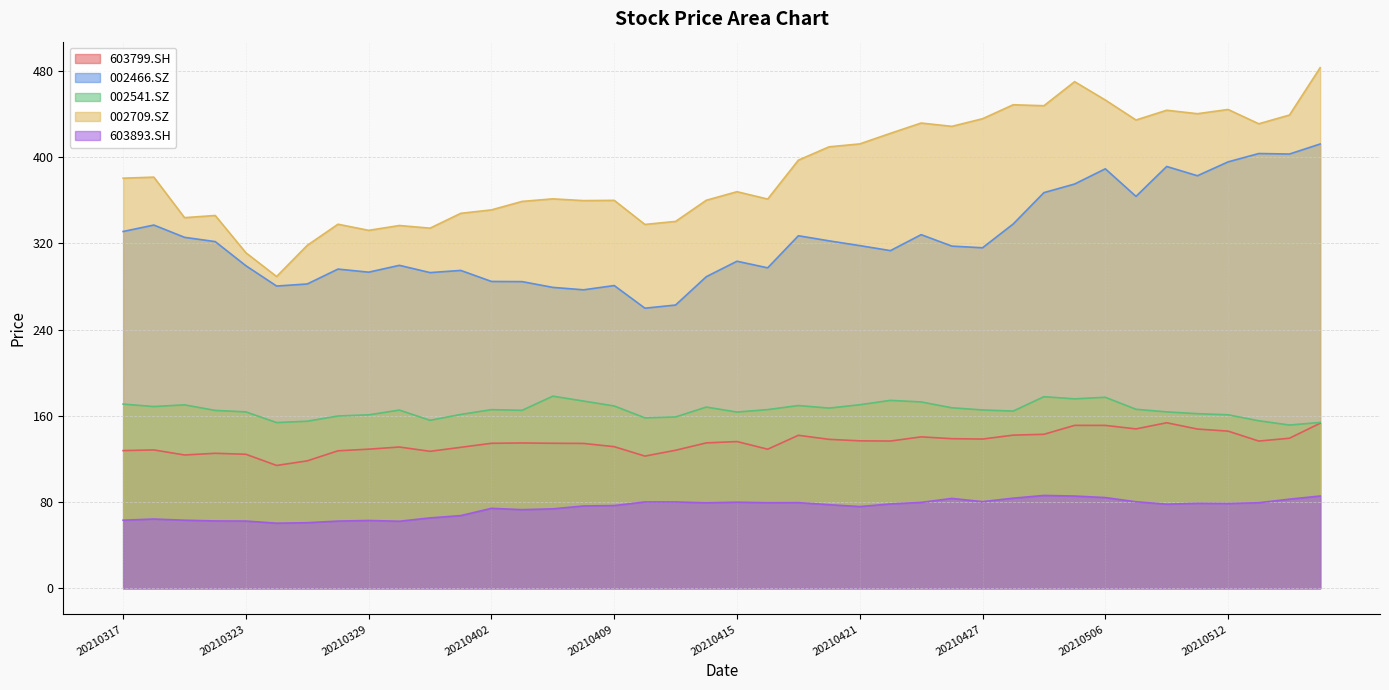

Which series has the widest spread of values?

002709.SZ